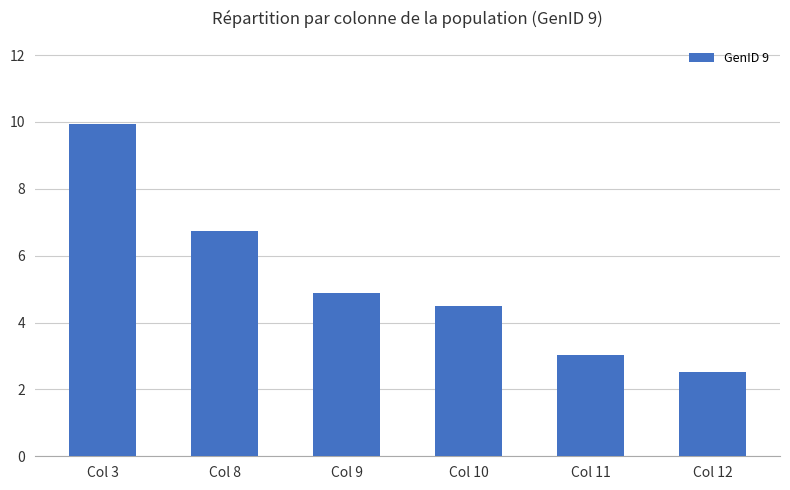

How many data points does each series have?

6